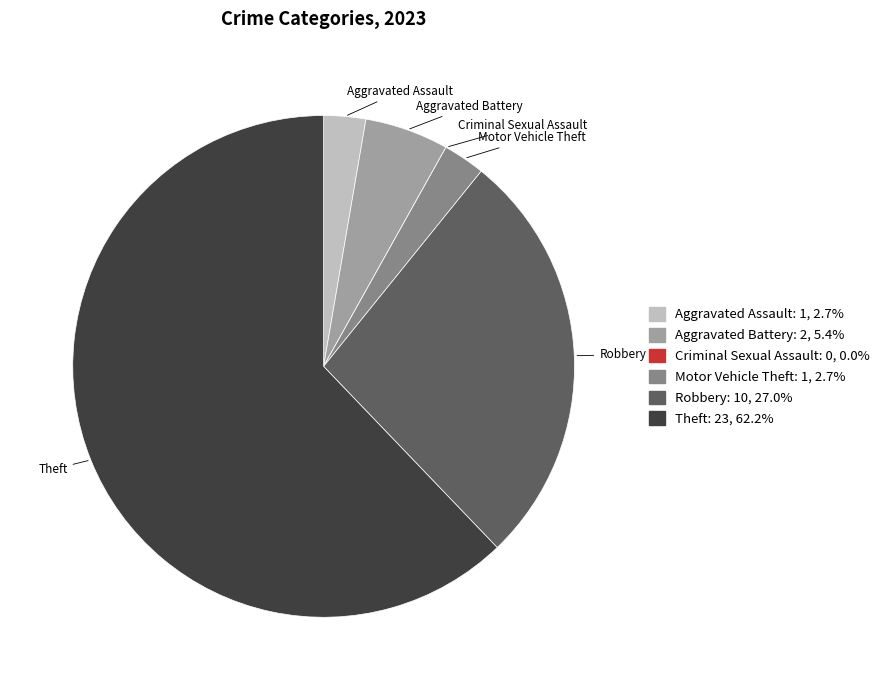

Does Aggravated Battery account for over 50% of the chart?

No